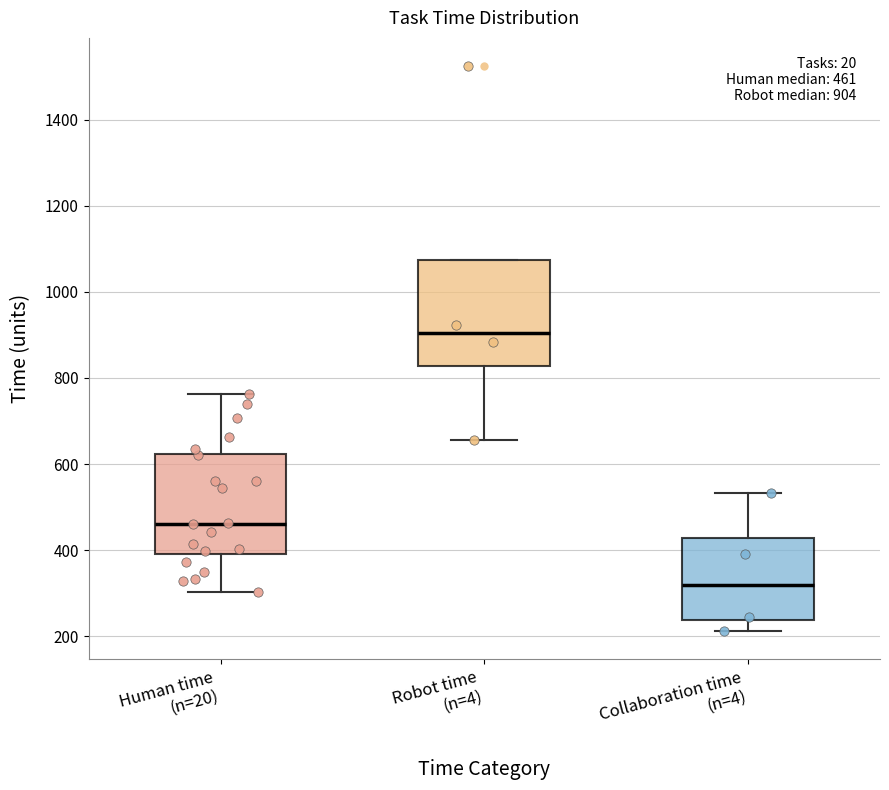

Which box has the lowest median line?

Collaboration time (n=4)